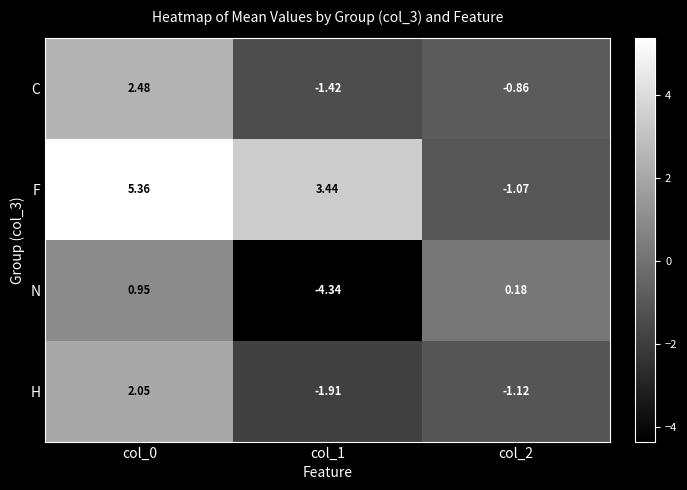

Which series has the widest spread of values?

F